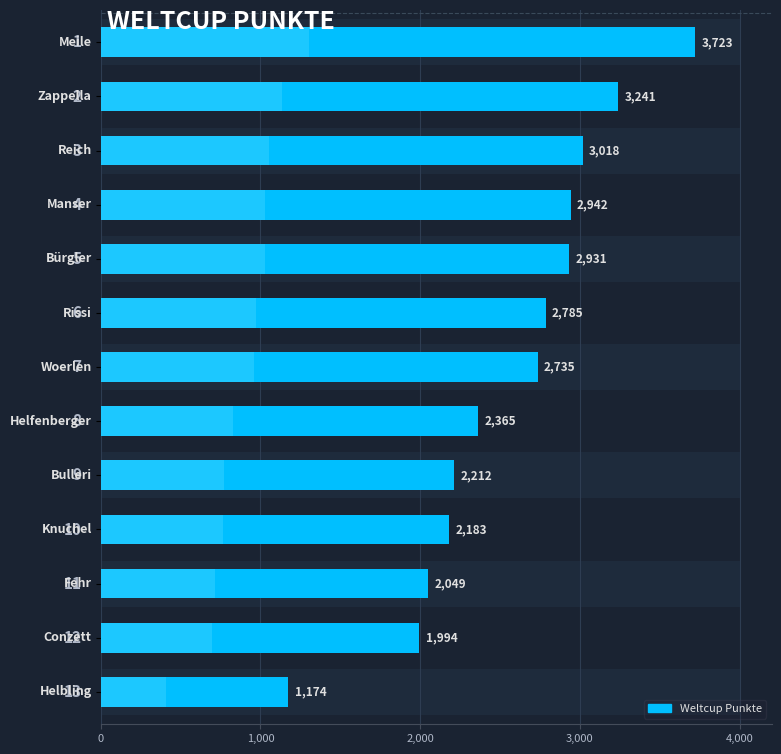

Reading left to right, list all the values displayed in this chart.

3723	3241	3018	2942	2931	2785	2735	2365	2212	2183	2049	1994	1174